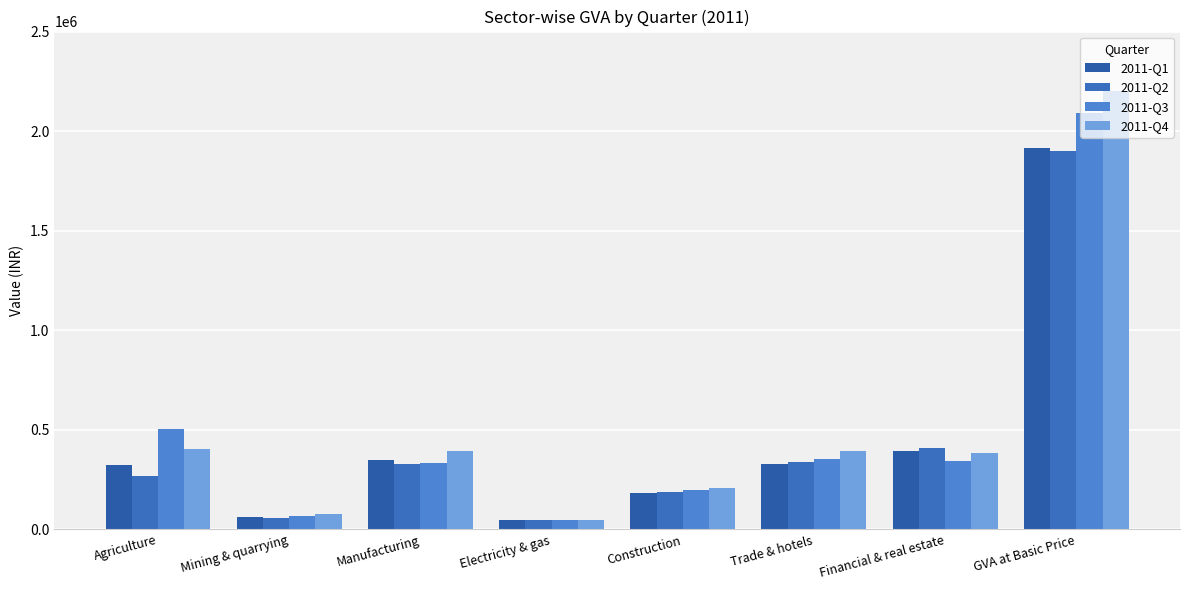

What is the difference between the 2011-Q4 values at Financial & real estate and Construction?

176112.6